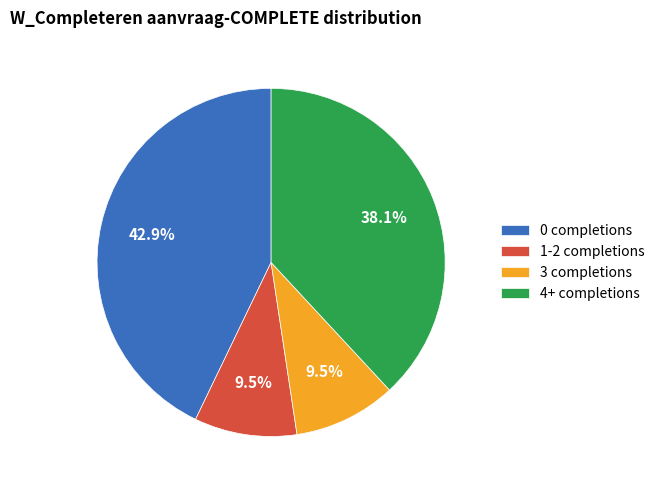

Which slice is the largest?

0 completions